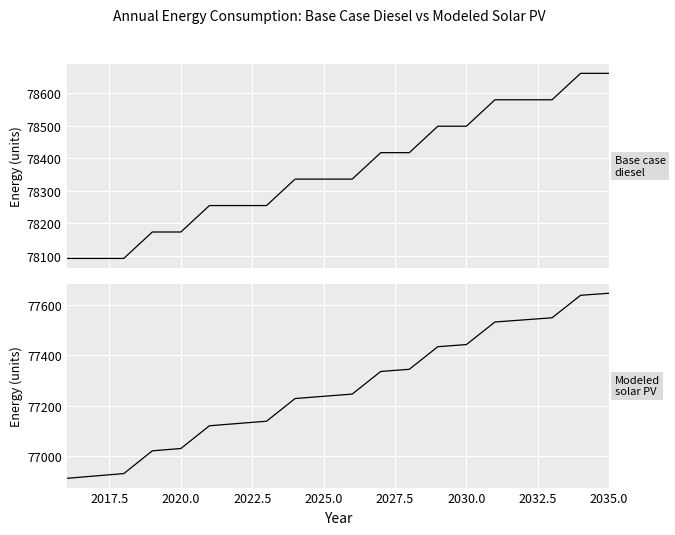

At how many categories does at least one series exceed 78386?

9